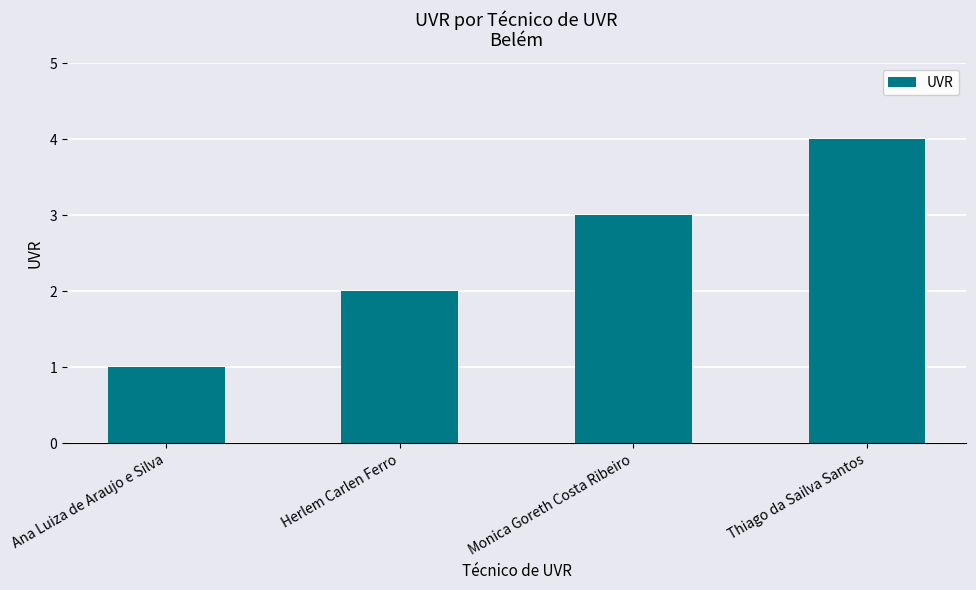

The value at Ana Luiza de Araujo e Silva is 1. True or false?

True